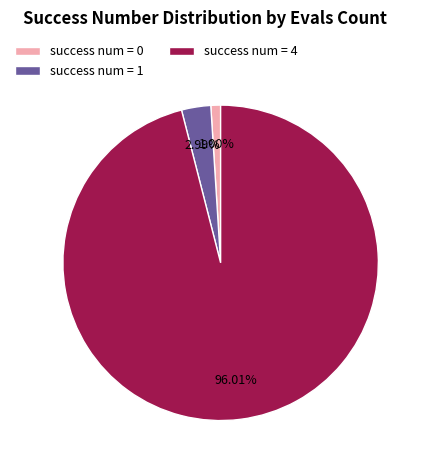

Rank the categories by value from highest to lowest.

success num = 4, success num = 1, success num = 0